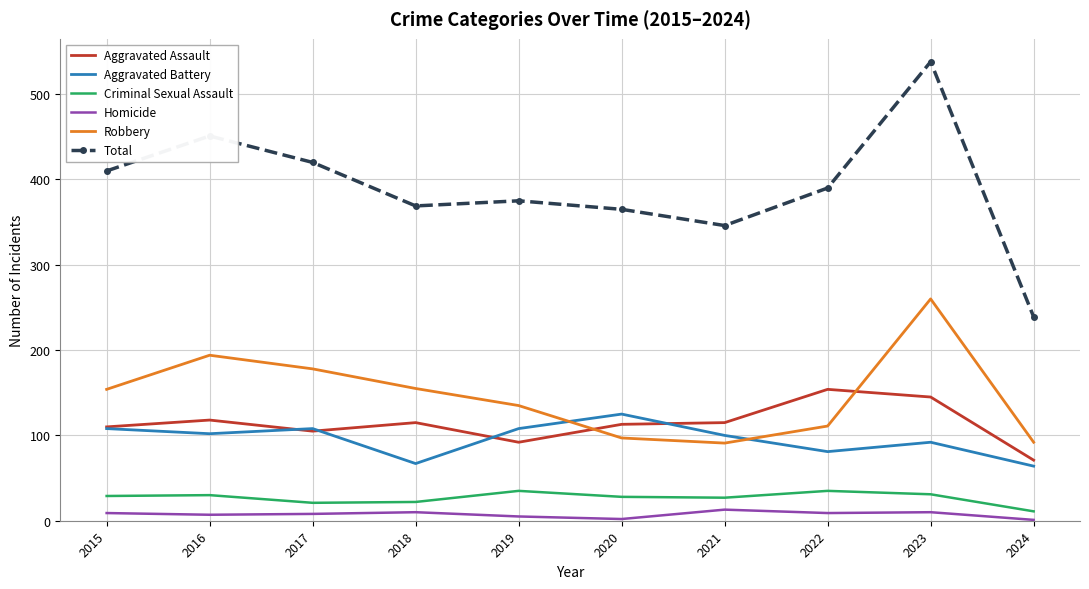

At how many categories does at least one series exceed 53?

10